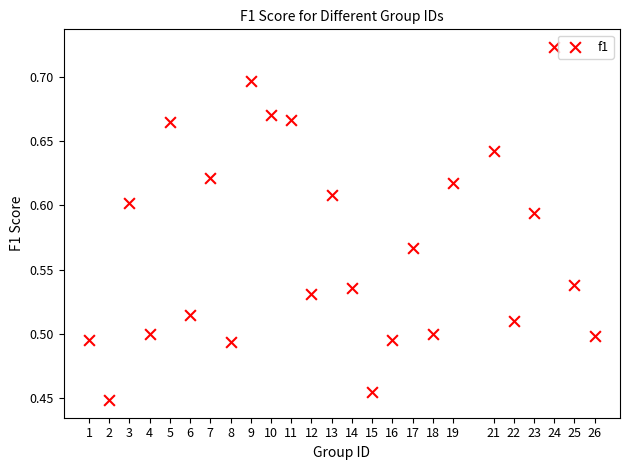

What is the range of Y values (max minus min)?

0.3